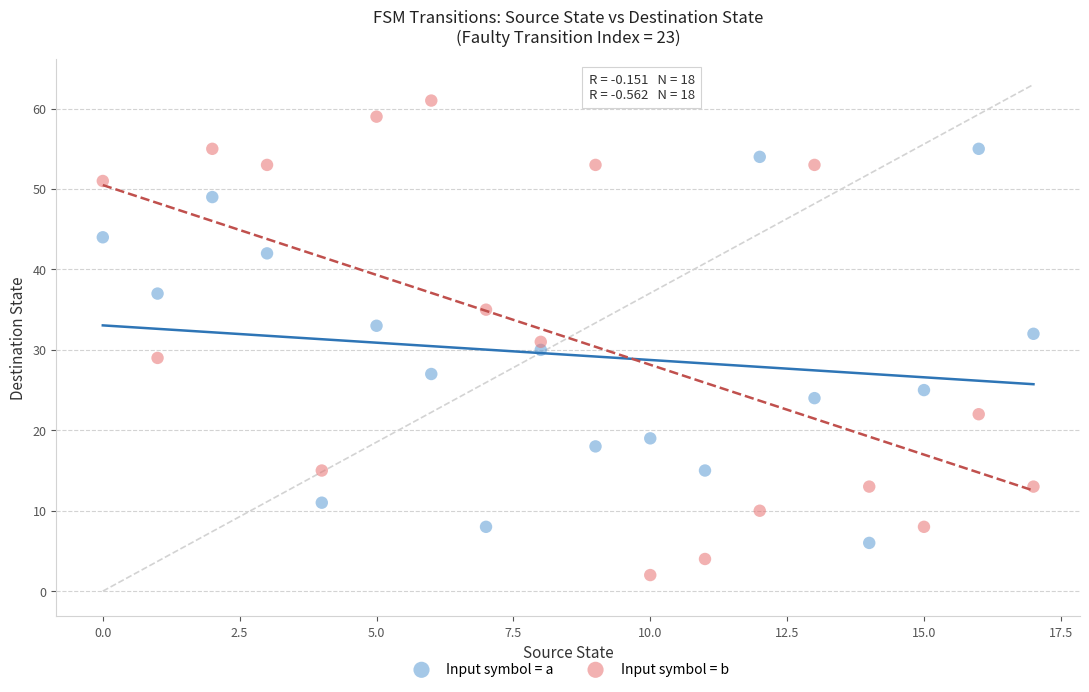

Across all data points, what is the range of Y values (max minus min)?

59